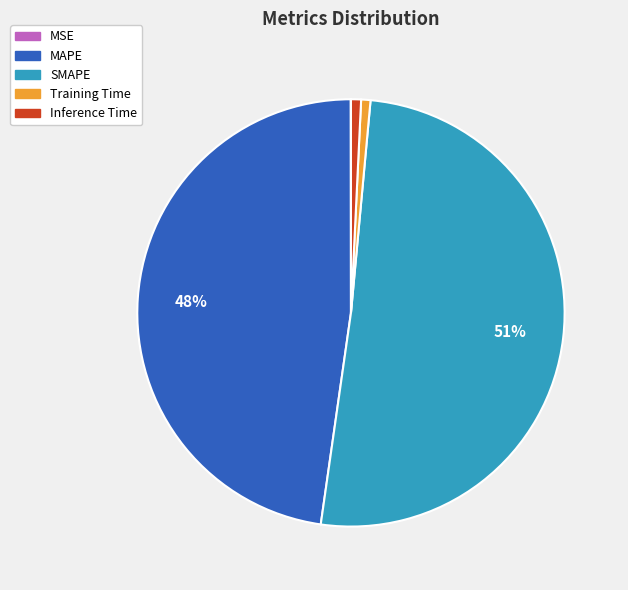

Between Inference Time and MAPE, which is larger?

MAPE